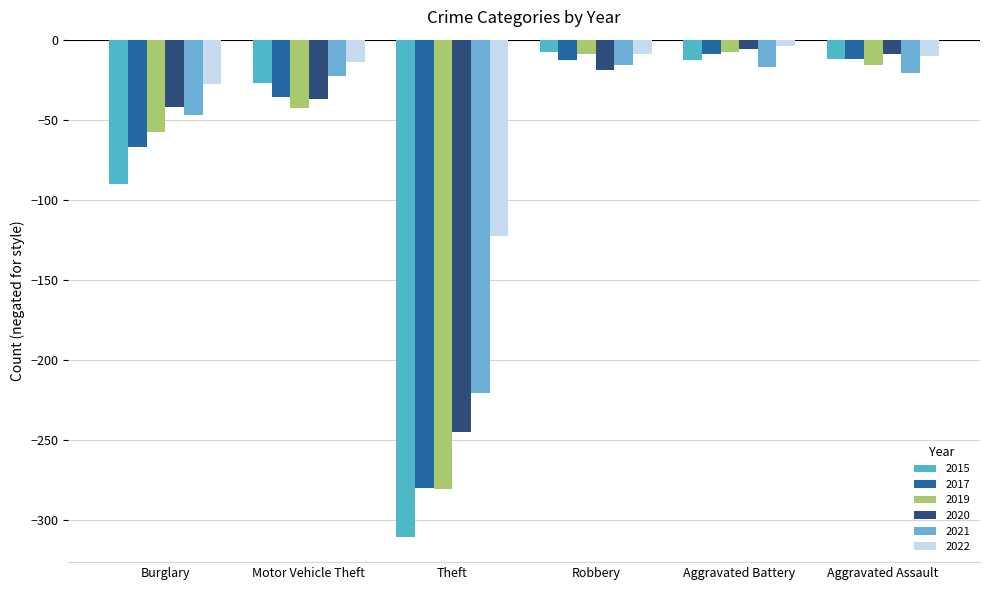

At Burglary, list the series in order from largest to smallest.

2022, 2020, 2021, 2019, 2017, 2015